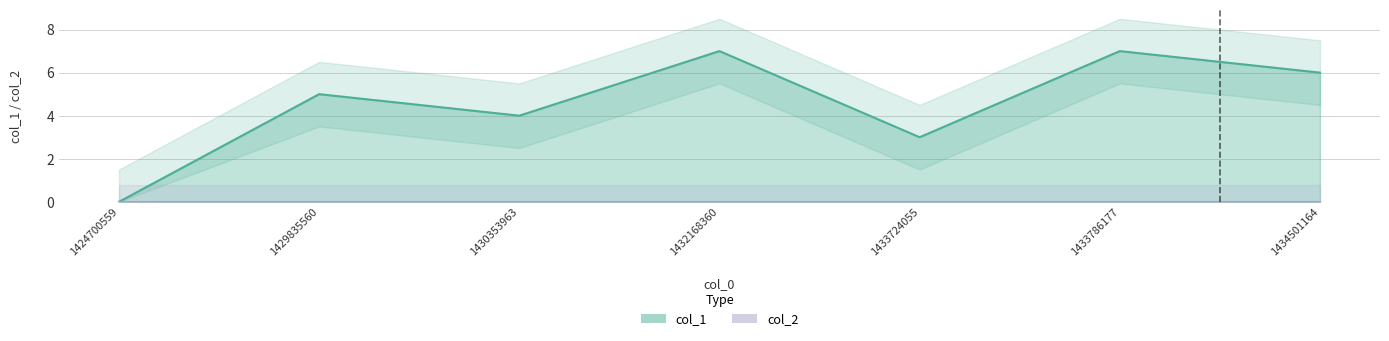

Reading left to right, transcribe all the data shown in this chart.

1424700559=0	1429835560=5	1430353963=4	1432168360=7	1433724055=3	1433786177=7	1434501164=6